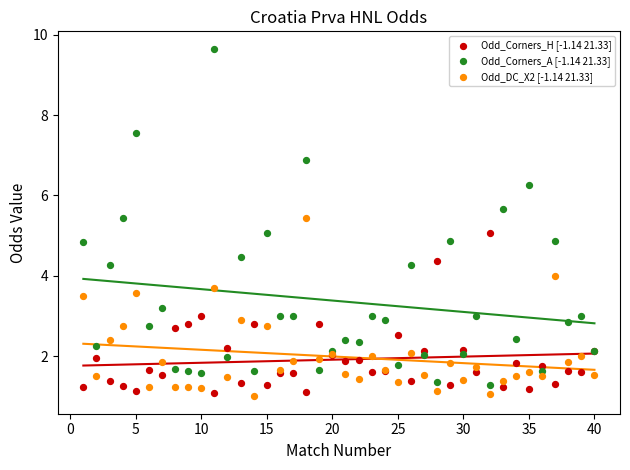

What is the X range (max minus min) for the scatter plot?

39.0